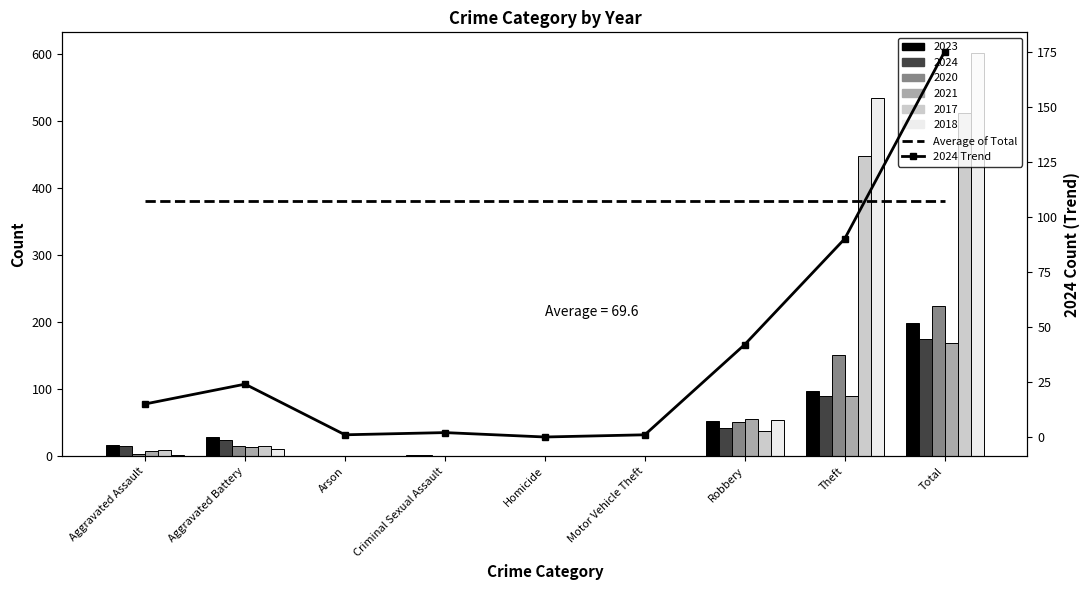

What is the total value across all series at Total?

555.2